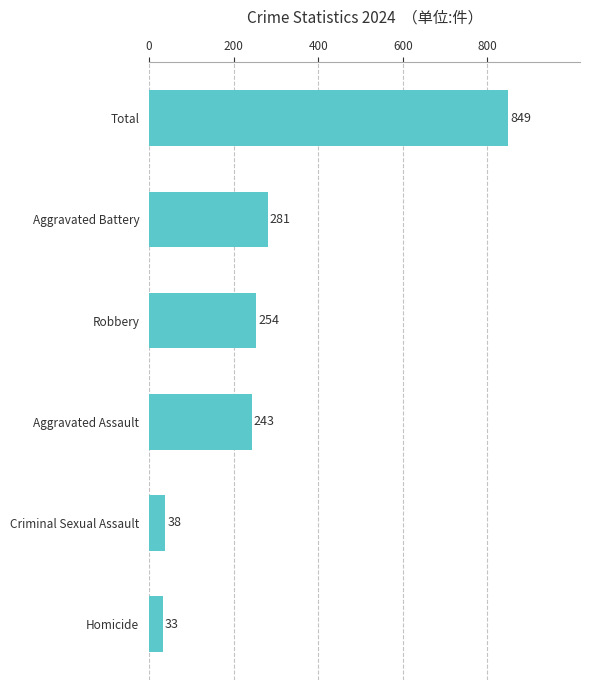

Where is the data nearest to the value 441?

Aggravated Battery